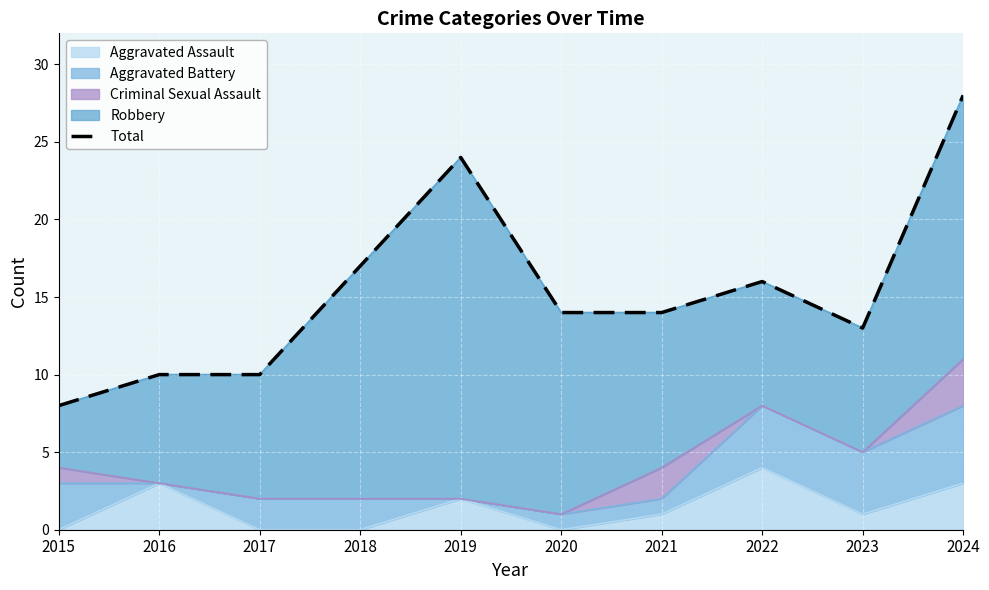

Approximately how many times larger is the value at 2018 compared to 2015?

2.1